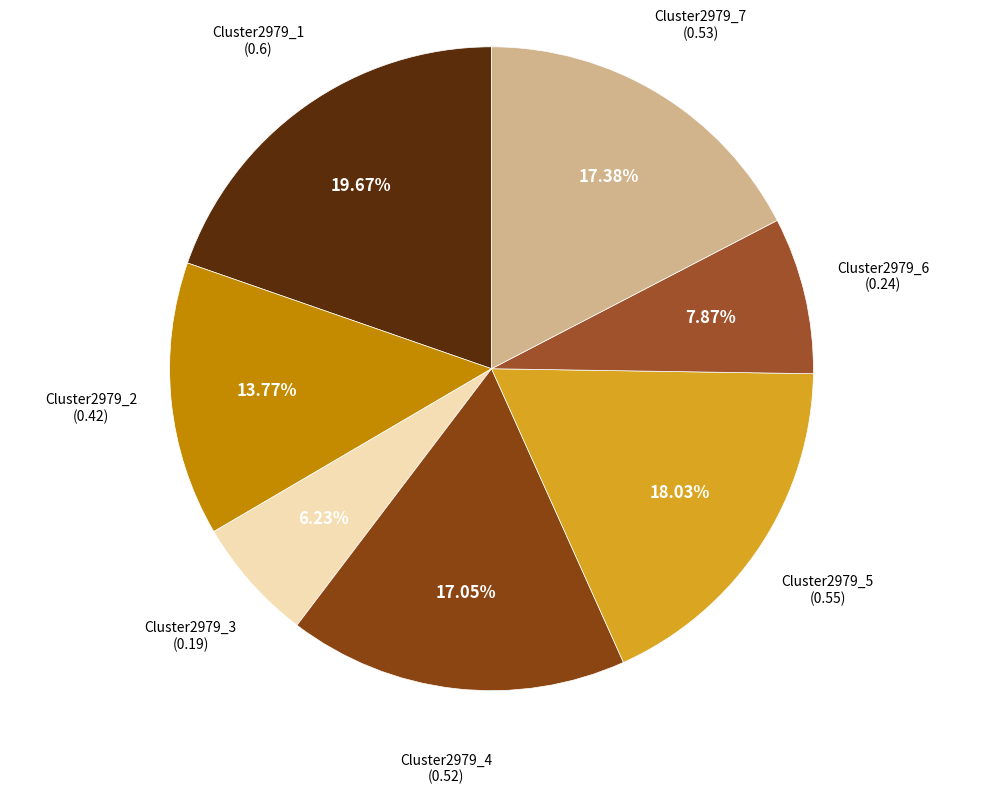

Which category has the biggest portion of the pie?

Cluster2979_1